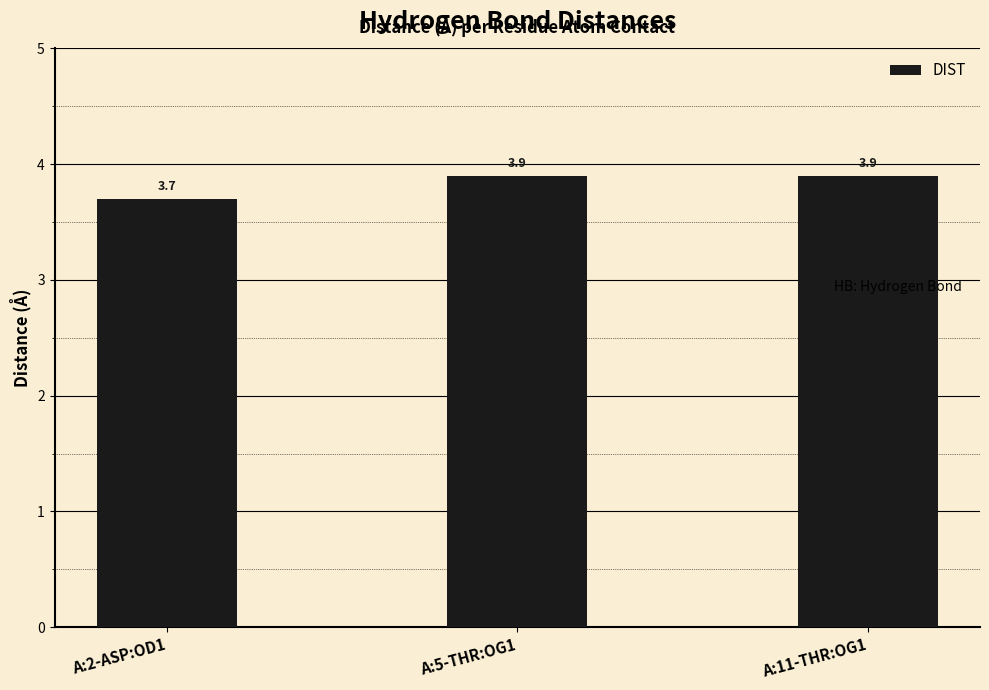

What is the greatest value displayed?

3.9